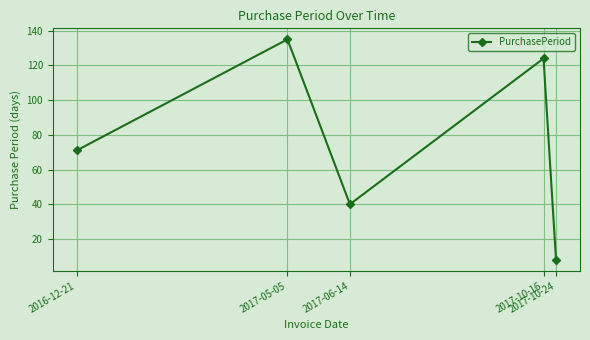

Reading left to right, list all the values displayed in this chart.

71	135	40	124	8